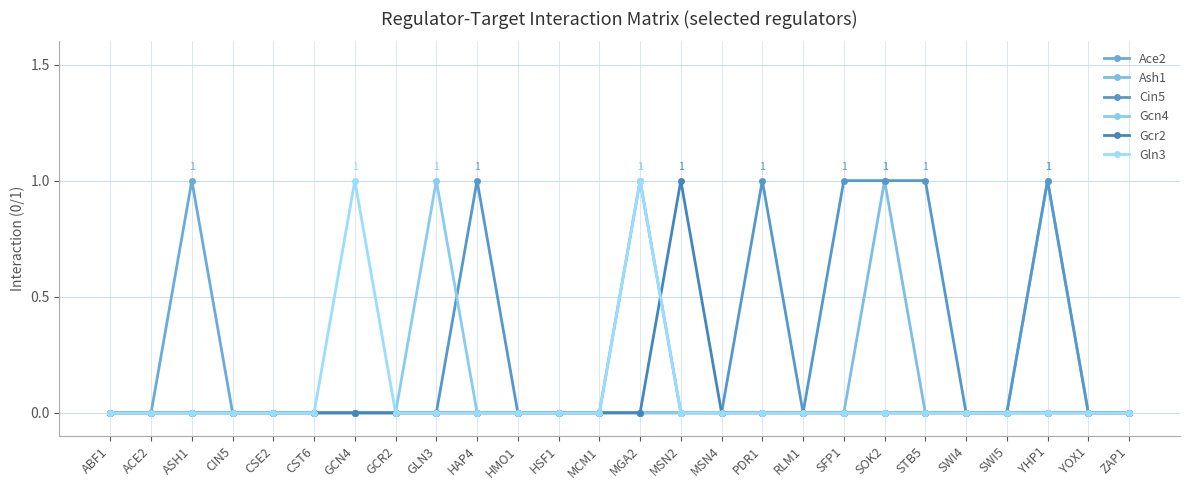

What is the total value across all series at ASH1?

1